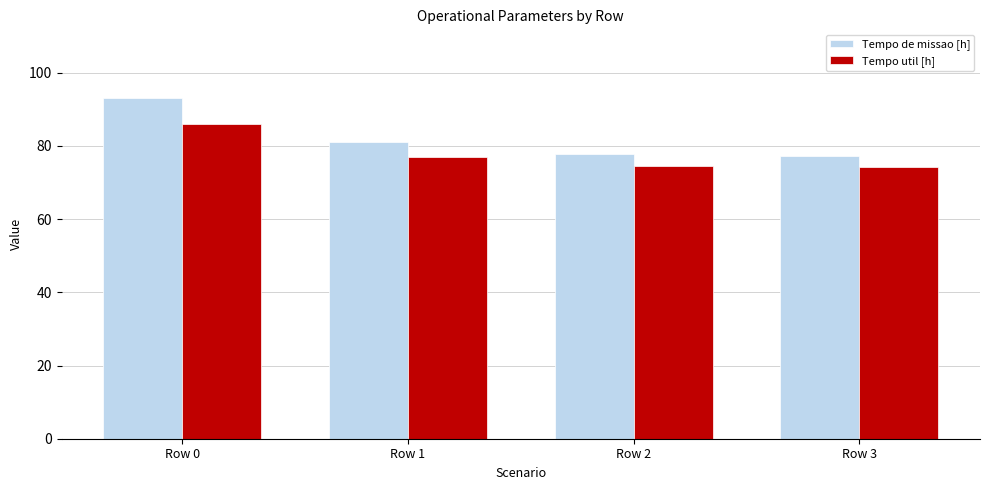

Which series has the widest spread of values?

Tempo de missao [h]